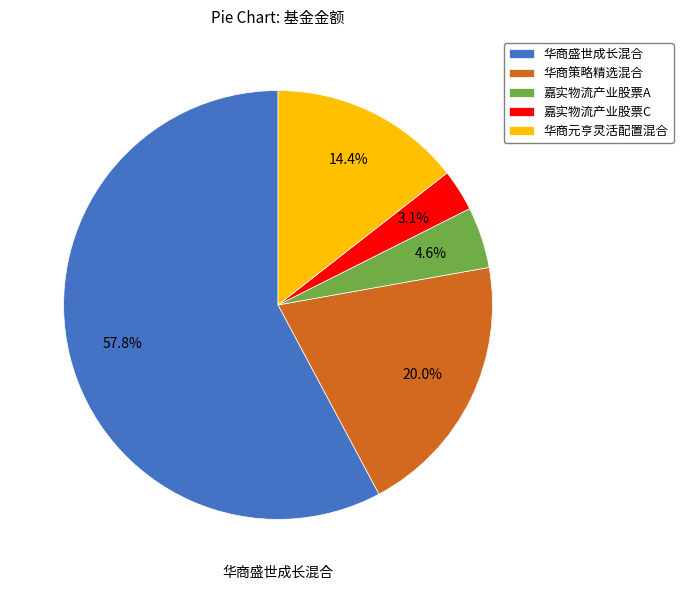

Approximately how many times larger is the value at 华商元亨灵活配置混合 compared to 嘉实物流产业股票A?

3.1